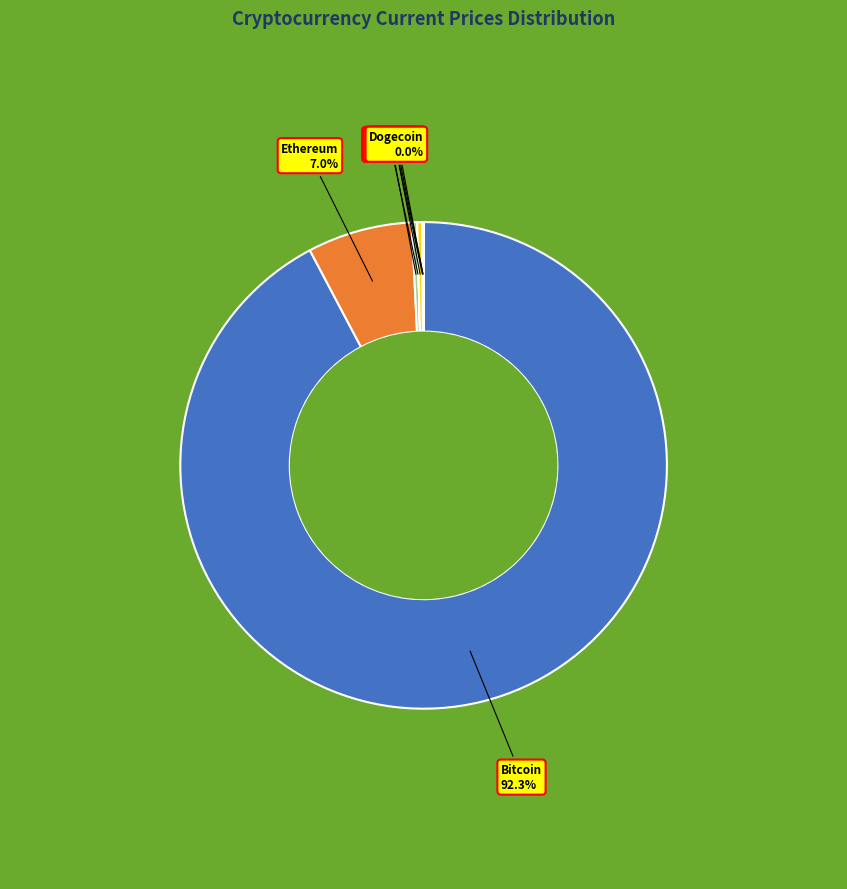

How many segments does this pie chart have?

8